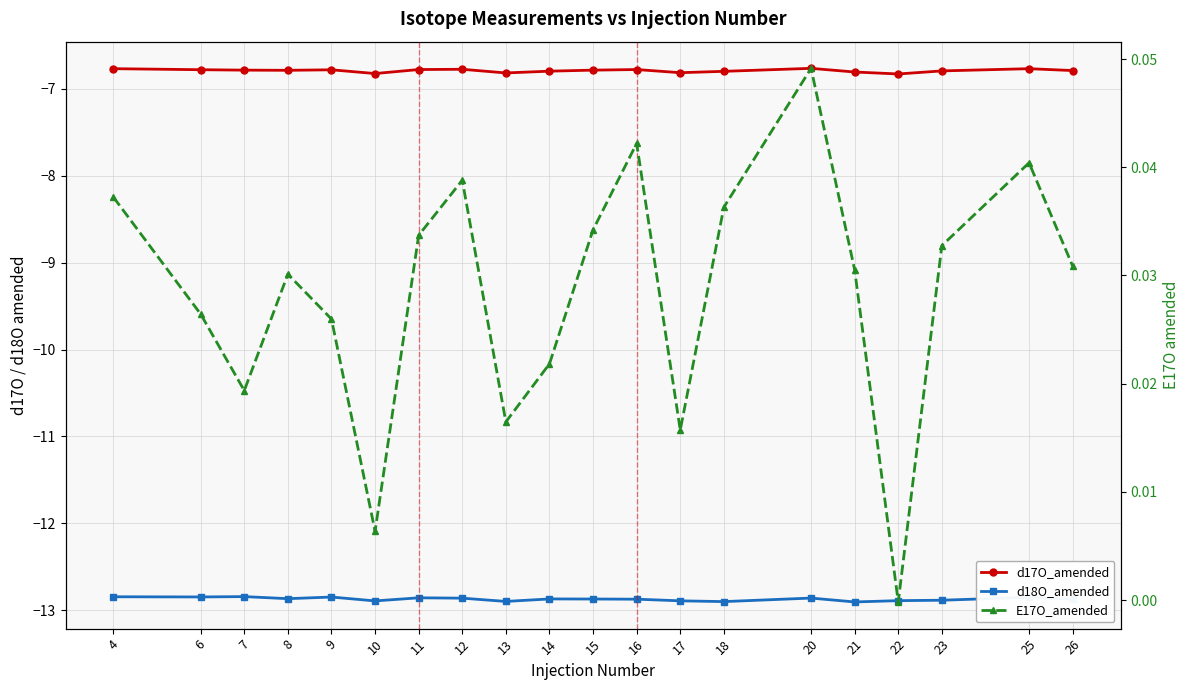

Is the value of d18O_amended at 8 greater than the value of d17O_amended at 22?

No